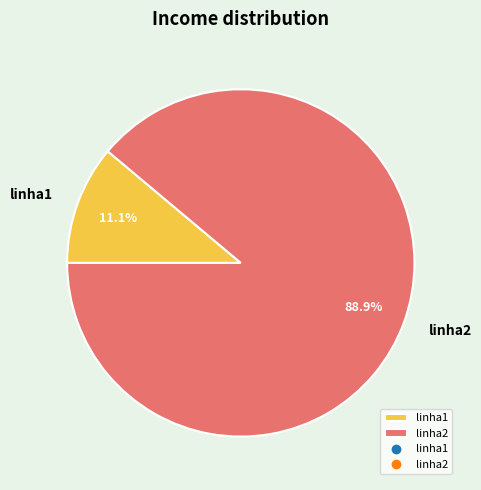

Is it true that linha2 is 96% of the pie?

False